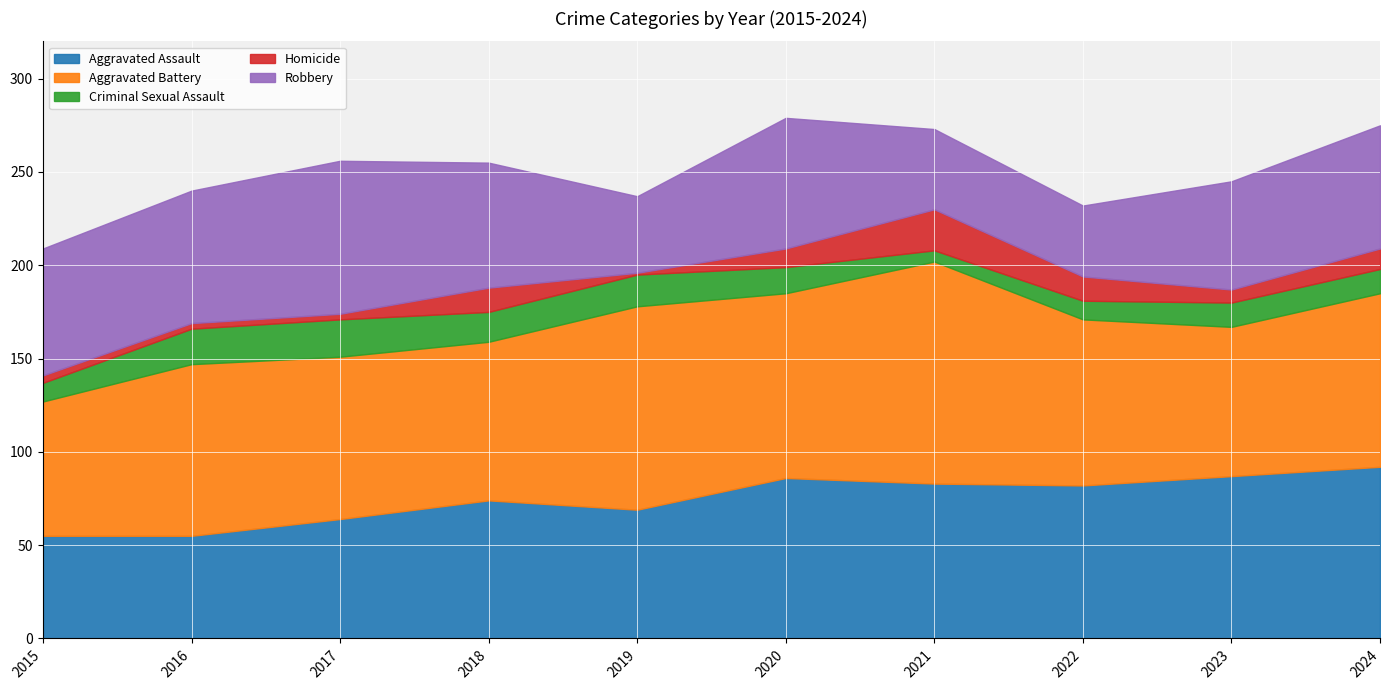

True or false: Robbery has a value of 79 at 2023.

False